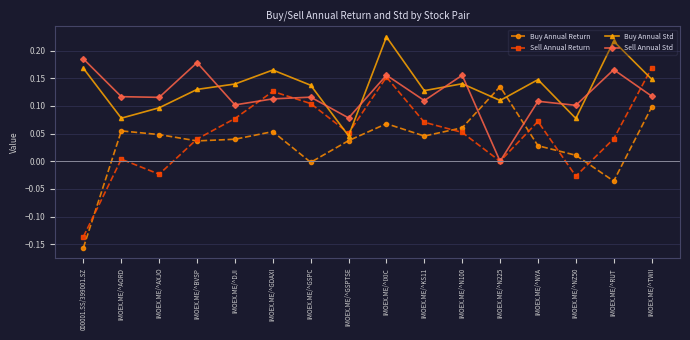

Which category has the lowest value in the Sell Annual Std series?

IMOEX.ME/^N225